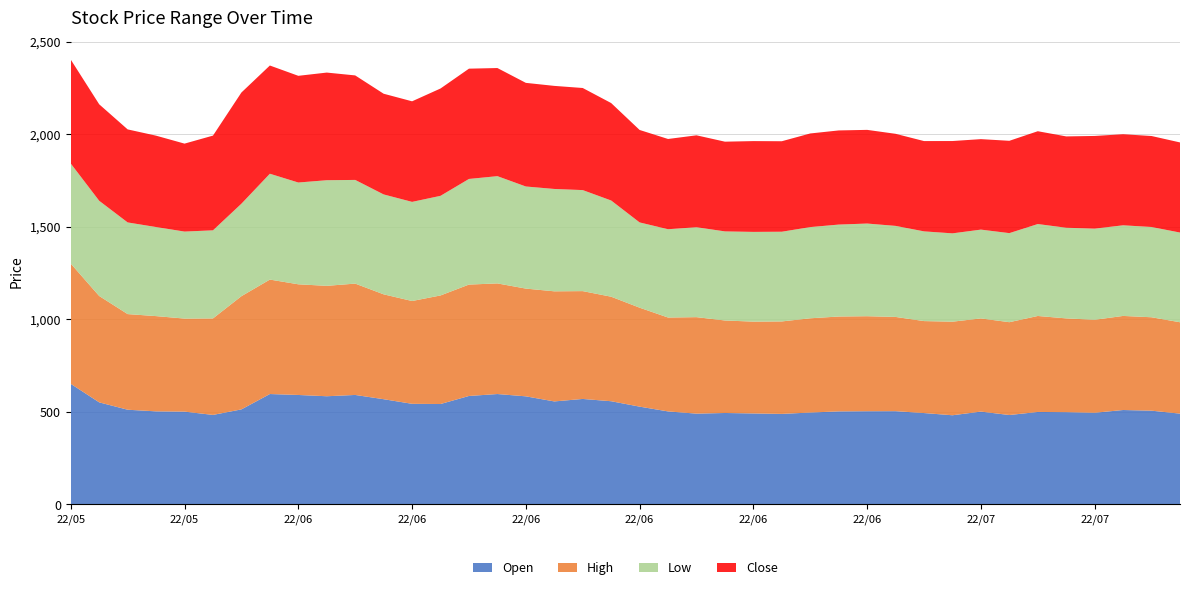

Reading left to right, list all the values displayed in this chart.

Open: 2022-05-20=650.0	2022-05-23=549.9	2022-05-24=510.1	2022-05-25=501.3	2022-05-26=499.9	2022-05-27=482.1	2022-05-30=512.0	2022-05-31=595.0	2022-06-01=589.9	2022-06-02=583.0	2022-06-03=590.0	2022-06-06=567.0	2022-06-07=542.1	2022-06-08=541.0	2022-06-09=584.5	2022-06-10=595.0	2022-06-13=582.5	2022-06-14=555.0	2022-06-15=568.4	2022-06-16=556.0	2022-06-17=526.8	2022-06-20=501.0	2022-06-21=489.0	2022-06-22=492.5	2022-06-23=490.0	2022-06-24=487.6	2022-06-27=495.0	2022-06-28=501.1	2022-06-29=502.1	2022-06-30=502.3	2022-07-01=492.1	2022-07-04=480.2	2022-07-05=500.0	2022-07-06=481.5	2022-07-07=498.1	2022-07-08=497.0	2022-07-11=493.8	2022-07-12=508.6	2022-07-13=505.0	2022-07-14=489.0
High: 2022-05-20=650.0	2022-05-23=575.0	2022-05-24=517.0	2022-05-25=515.0	2022-05-26=503.0	2022-05-27=521.7	2022-05-30=612.0	2022-05-31=618.8	2022-06-01=598.3	2022-06-02=596.9	2022-06-03=602.0	2022-06-06=567.0	2022-06-07=555.8	2022-06-08=587.0	2022-06-09=602.2	2022-06-10=598.0	2022-06-13=582.5	2022-06-14=595.3	2022-06-15=583.0	2022-06-16=565.1	2022-06-17=535.0	2022-06-20=507.6	2022-06-21=521.6	2022-06-22=500.1	2022-06-23=496.4	2022-06-24=499.9	2022-06-27=509.5	2022-06-28=513.0	2022-06-29=513.6	2022-06-30=509.5	2022-07-01=497.2	2022-07-04=505.9	2022-07-05=503.8	2022-07-06=501.9	2022-07-07=518.9	2022-07-08=506.9	2022-07-11=502.7	2022-07-12=508.6	2022-07-13=505.0	2022-07-14=494.0
Low: 2022-05-20=541.0	2022-05-23=514.7	2022-05-24=495.6	2022-05-25=481.5	2022-05-26=470.4	2022-05-27=476.2	2022-05-30=500.0	2022-05-31=572.2	2022-06-01=550.2	2022-06-02=571.0	2022-06-03=560.5	2022-06-06=540.1	2022-06-07=536.0	2022-06-08=538.5	2022-06-09=571.0	2022-06-10=579.9	2022-06-13=552.0	2022-06-14=553.4	2022-06-15=546.2	2022-06-16=520.1	2022-06-17=460.9	2022-06-20=477.4	2022-06-21=486.1	2022-06-22=481.6	2022-06-23=485.1	2022-06-24=485.0	2022-06-27=493.0	2022-06-28=497.1	2022-06-29=501.0	2022-06-30=492.2	2022-07-01=485.0	2022-07-04=477.6	2022-07-05=480.1	2022-07-06=481.5	2022-07-07=497.1	2022-07-08=490.0	2022-07-11=492.6	2022-07-12=490.0	2022-07-13=488.0	2022-07-14=485.0
Close: 2022-05-20=561.8	2022-05-23=521.6	2022-05-24=502.9	2022-05-25=494.0	2022-05-26=475.5	2022-05-27=512.1	2022-05-30=601.1	2022-05-31=585.1	2022-06-01=576.9	2022-06-02=582.0	2022-06-03=565.0	2022-06-06=544.4	2022-06-07=543.7	2022-06-08=580.3	2022-06-09=596.2	2022-06-10=584.5	2022-06-13=560.2	2022-06-14=557.2	2022-06-15=552.0	2022-06-16=526.8	2022-06-17=499.9	2022-06-20=487.9	2022-06-21=496.9	2022-06-22=485.1	2022-06-23=490.9	2022-06-24=489.2	2022-06-27=506.2	2022-06-28=508.9	2022-06-29=506.4	2022-06-30=497.8	2022-07-01=488.2	2022-07-04=499.1	2022-07-05=489.2	2022-07-06=499.1	2022-07-07=501.8	2022-07-08=493.8	2022-07-11=501.1	2022-07-12=492.4	2022-07-13=491.9	2022-07-14=487.2